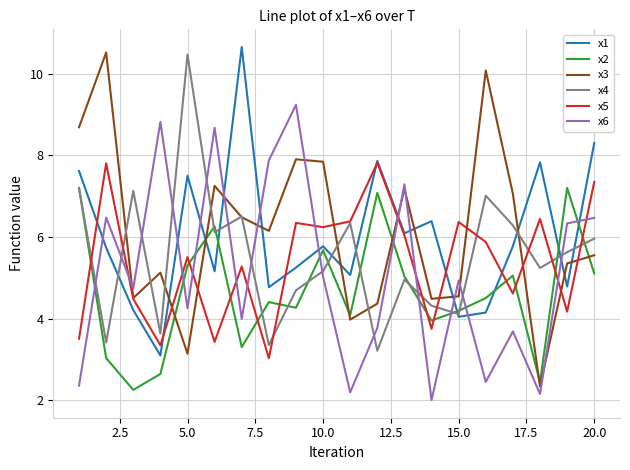

What is the difference between the maximum and minimum values in the x1 series?

7.6